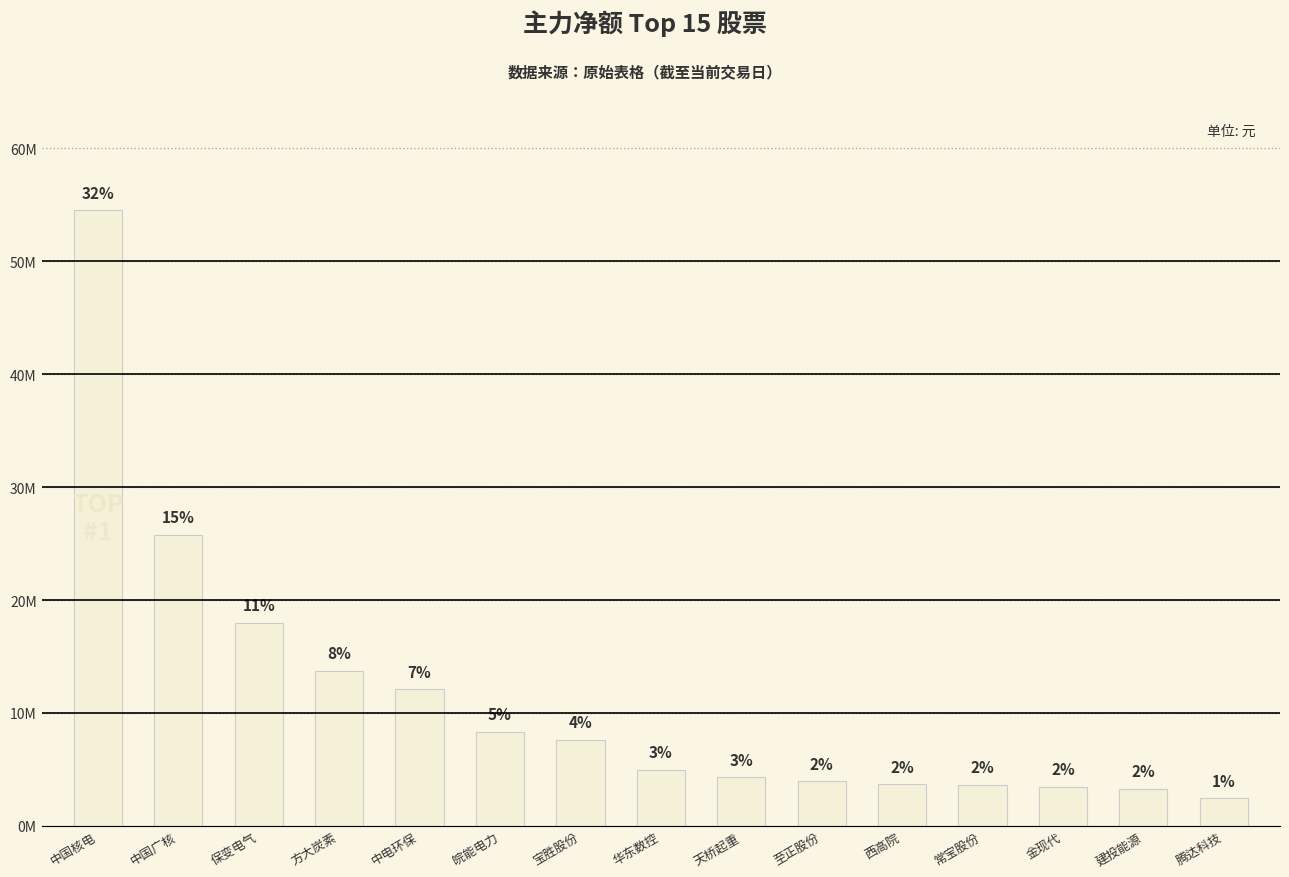

Does the chart contain any negative values?

No